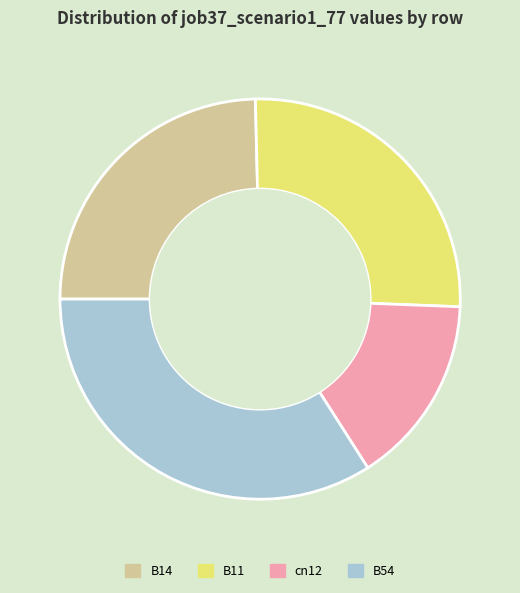

Is it true that B14 is 25% of the pie?

True